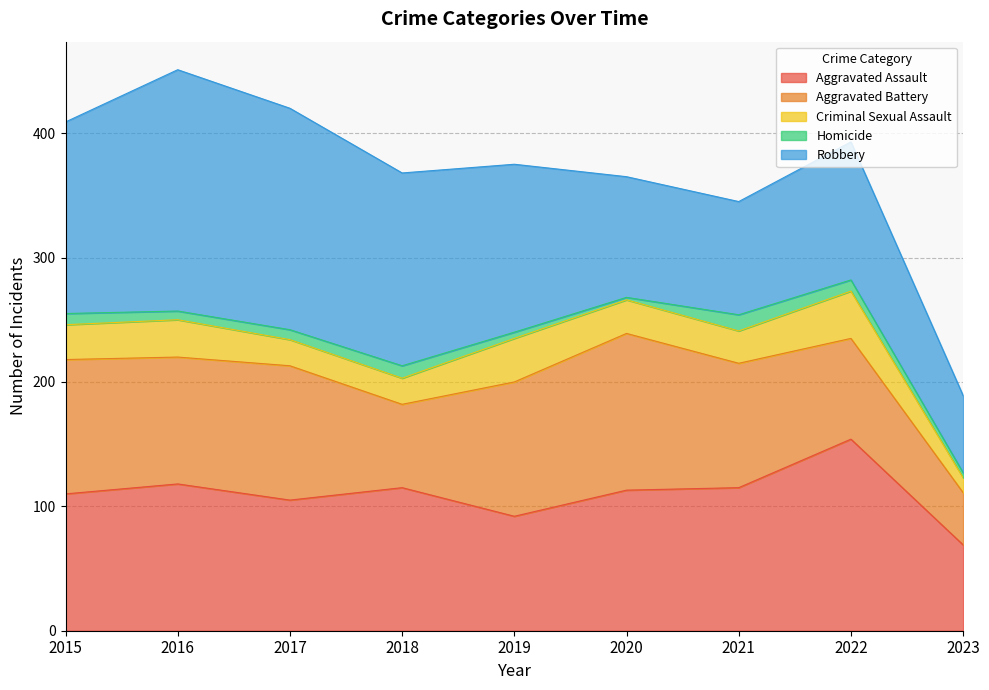

Which series has the widest spread of values?

Robbery